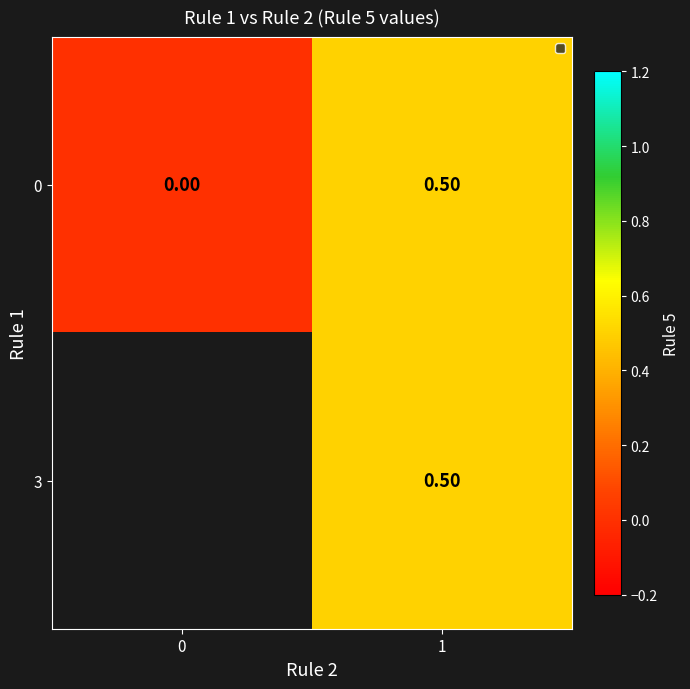

Rank the categories by 0 value from lowest to highest.

0, 1